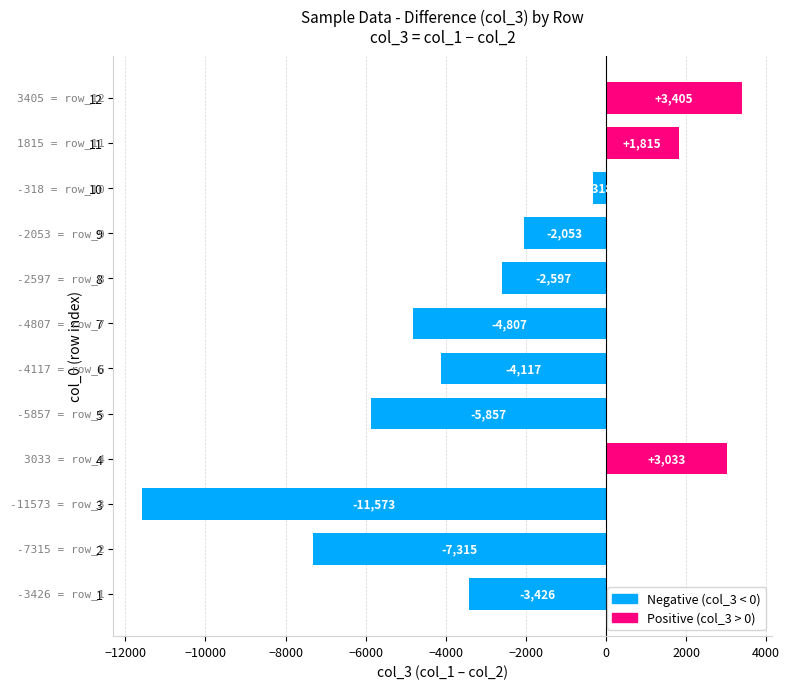

List the labels in order of value, largest first.

12, 4, 11, 10, 9, 8, 1, 6, 7, 5, 2, 3